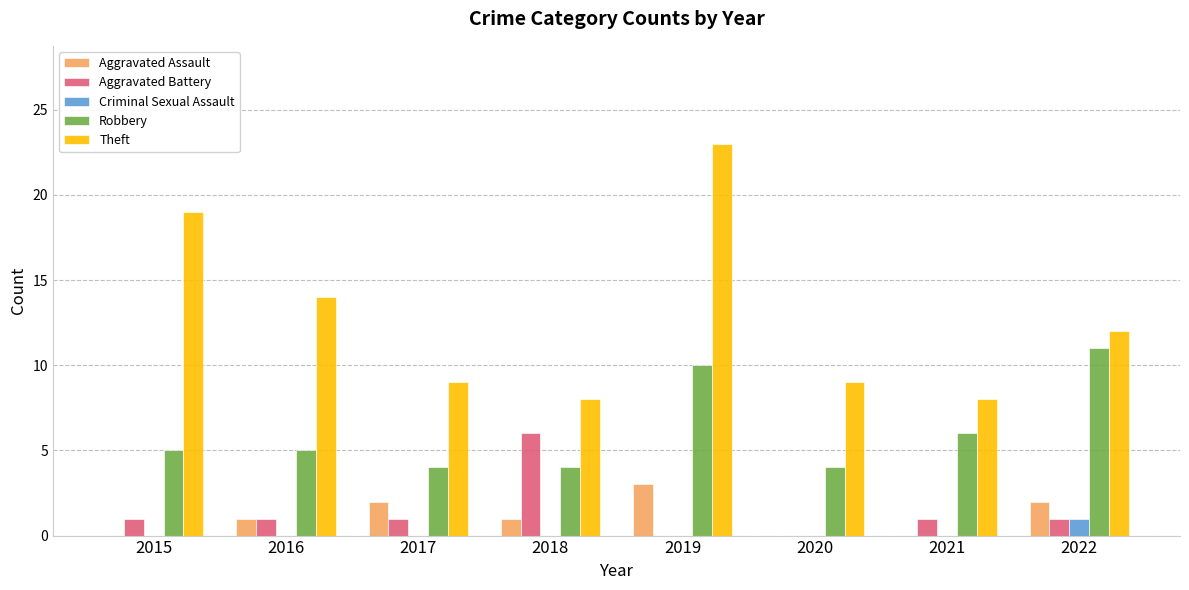

Which series changed the most between 2015 and 2020?

Theft